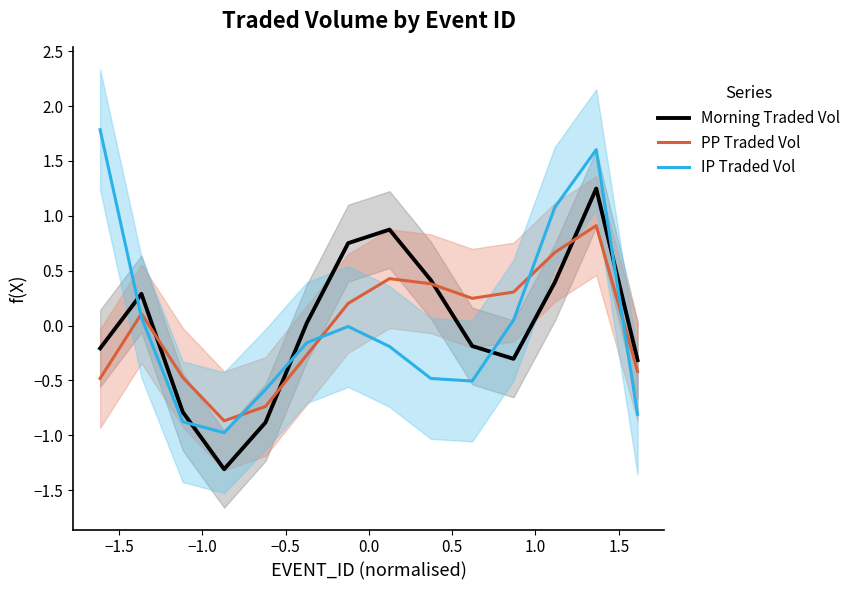

How many times do IP Traded Vol and PP Traded Vol cross each other?

5